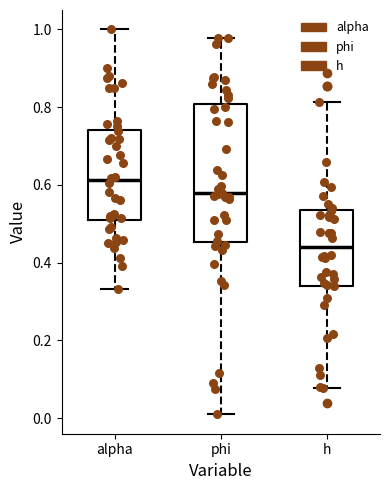

Reading left to right, transcribe this box plot: for each box, give where its median line is, the range the box spans, and where its two whiskers end, as read against the y-axis. The values are not printed on the chart, so give them approximately, as read against the axis.

alpha: median 0.62, box 0.50 to 0.74, whiskers 0.34 to 1.00
phi: median 0.58, box 0.46 to 0.80, whiskers 0.00 to 0.98
h: median 0.44, box 0.34 to 0.54, whiskers 0.08 to 0.82